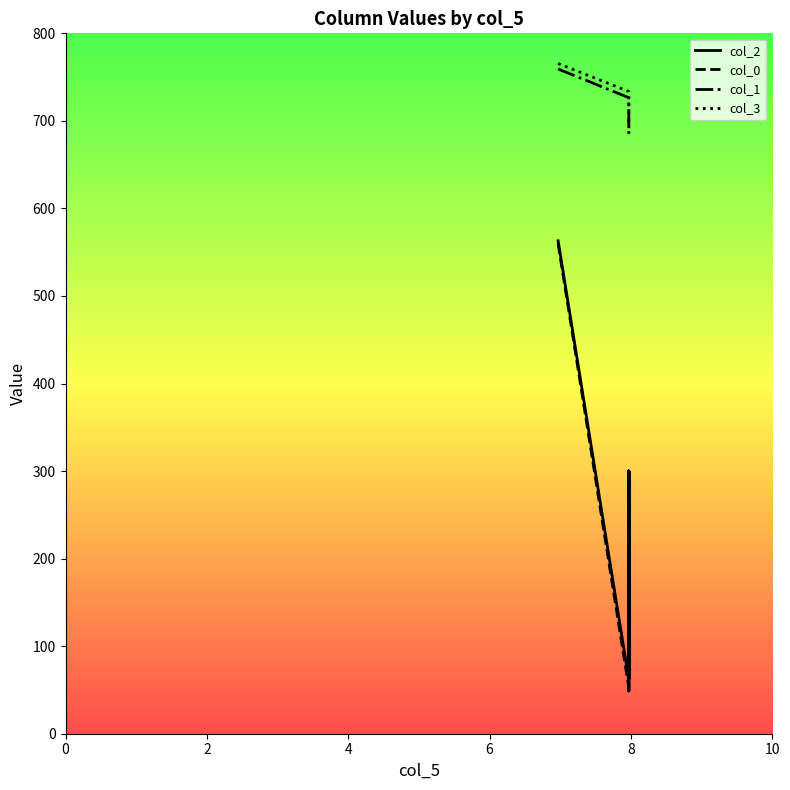

Does the chart have visible grid lines?

No